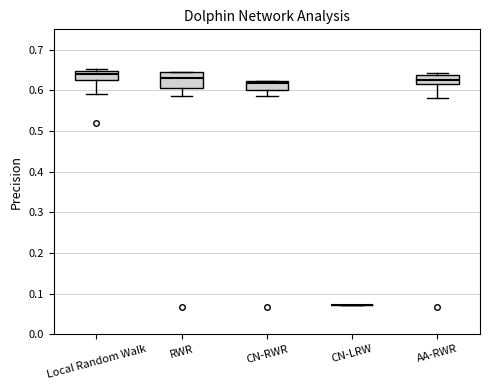

Reading left to right, read every box against the y-axis: the position of its median line, the range the box covers, and the ends of its whiskers. The values are not printed on the chart, so give them approximately, as read against the axis.

Local Random Walk: median 0.64, box 0.62 to 0.65, whiskers 0.59 to 0.65 (just above the box's upper edge)
RWR: median 0.63, box 0.60 to 0.64, whiskers 0.59 to 0.65
CN-RWR: median 0.62 (just below the box's upper edge), box 0.60 to 0.62, whiskers 0.59 to 0.62
CN-LRW: box collapsed to a line at 0.07, whiskers 0.07 to 0.07
AA-RWR: median 0.63, box 0.61 to 0.64, whiskers 0.58 to 0.64 (just above the box's upper edge)